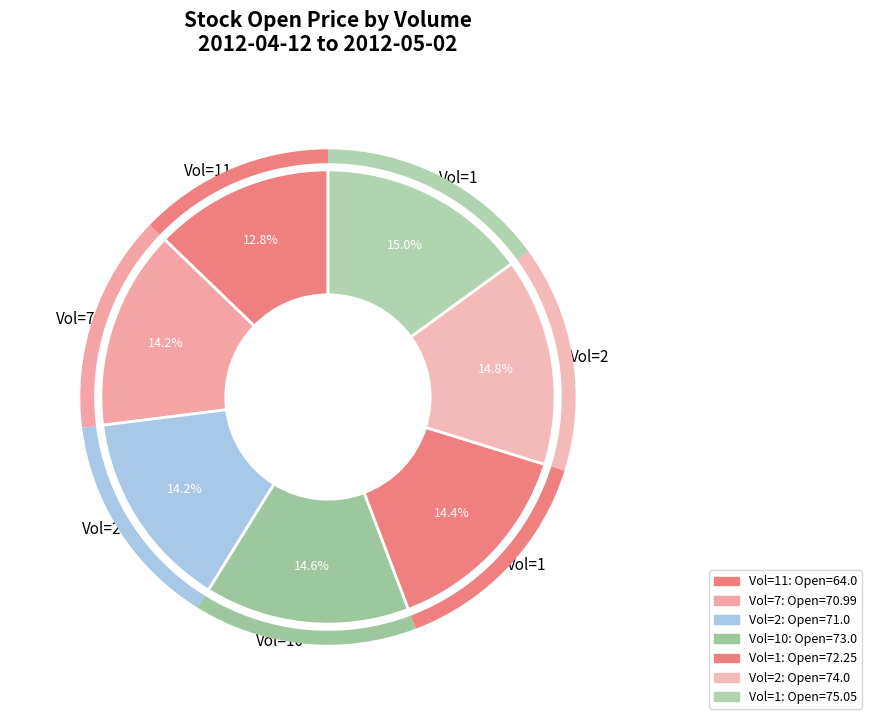

Count the number of slices in the pie.

7